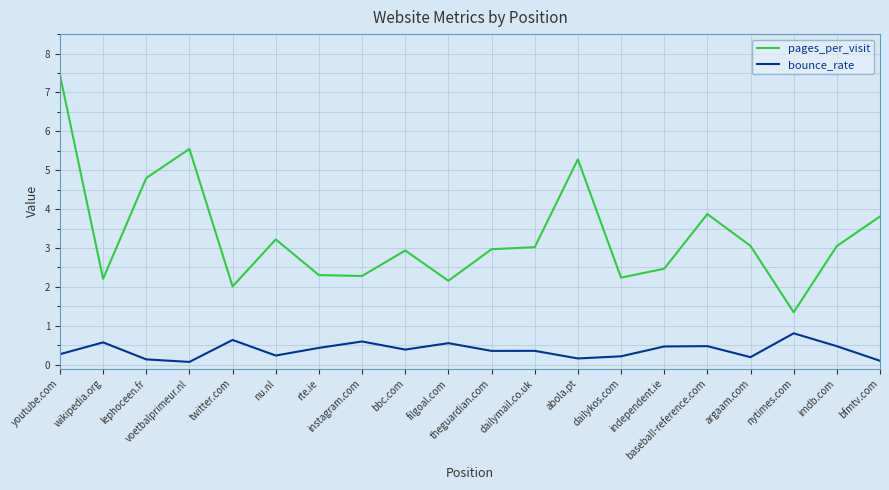

True or false: pages_per_visit and bounce_rate cross at least once.

False